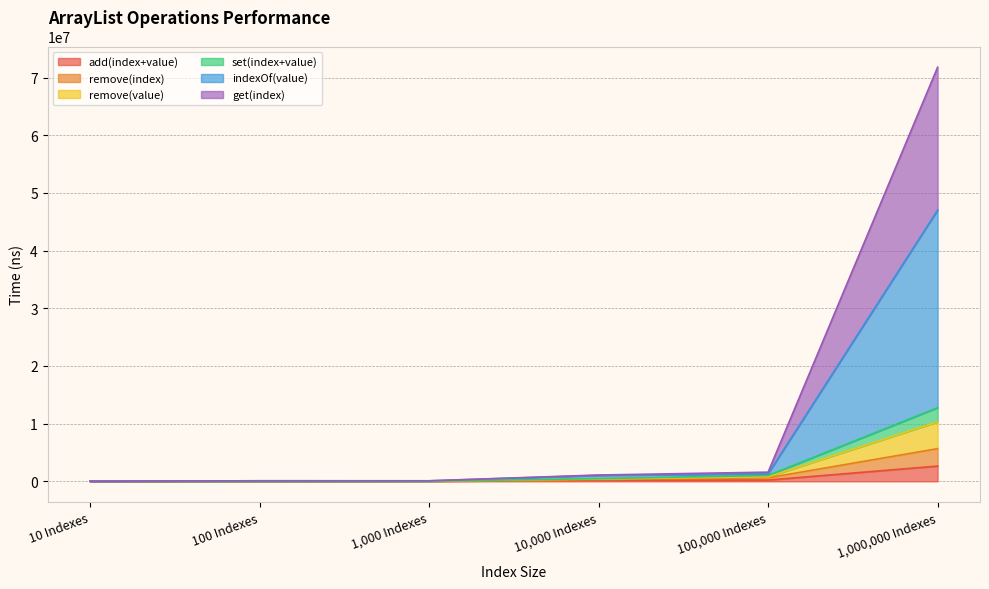

What is the difference between the highest and lowest values at 10 Indexes?

11950